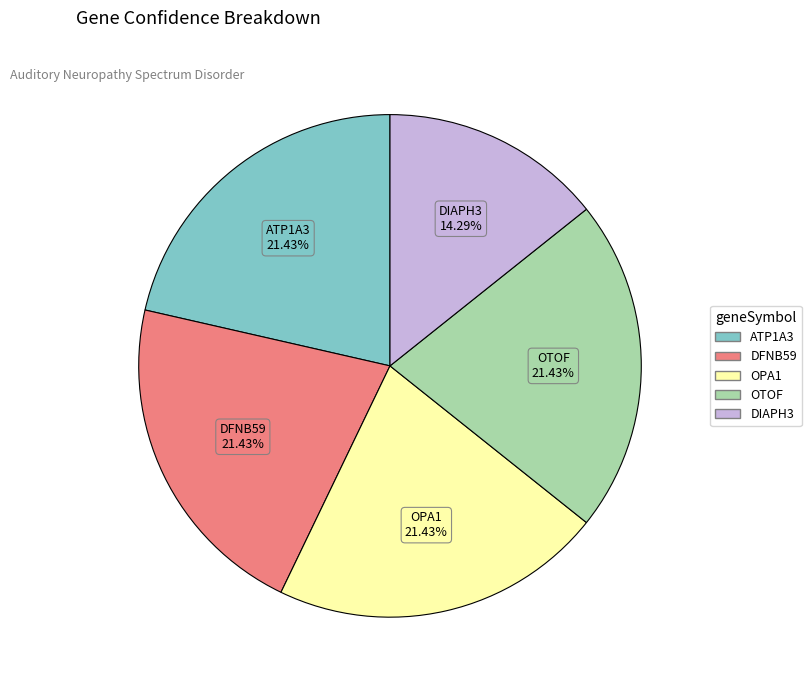

What percentage is the OTOF slice, to the nearest percent?

21%